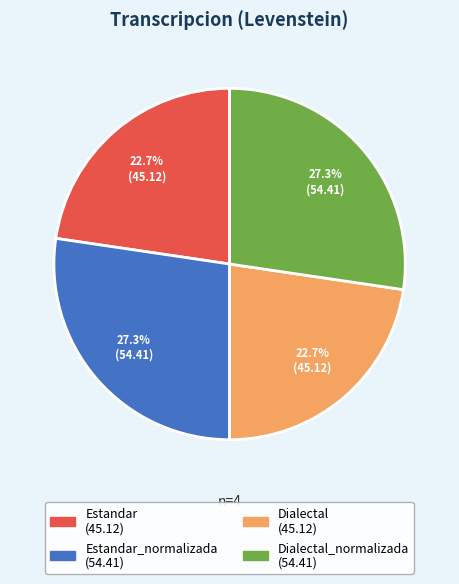

Does any single category account for the majority?

No